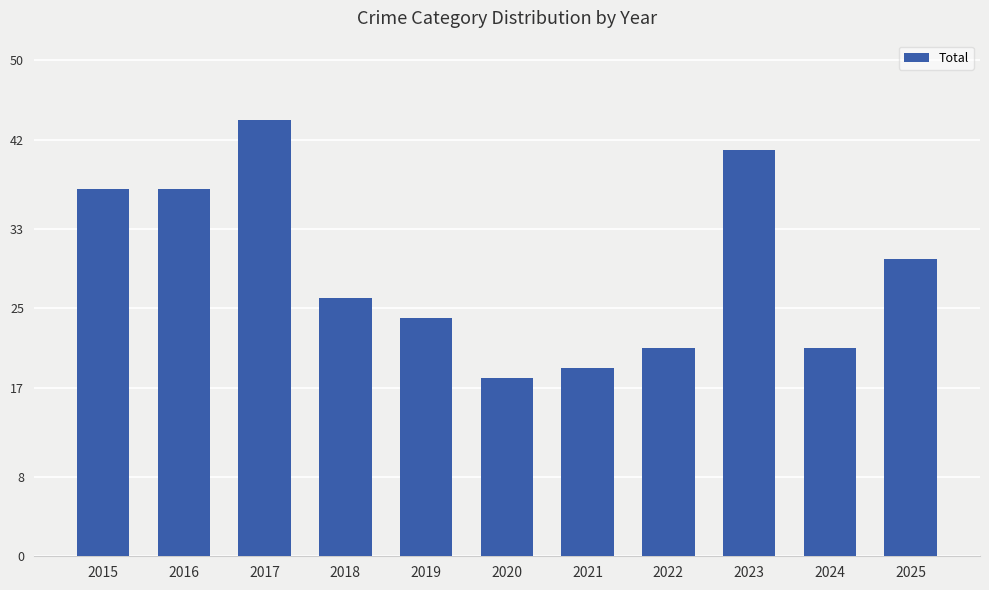

What is the difference between the values at 2021 and 2020?

1